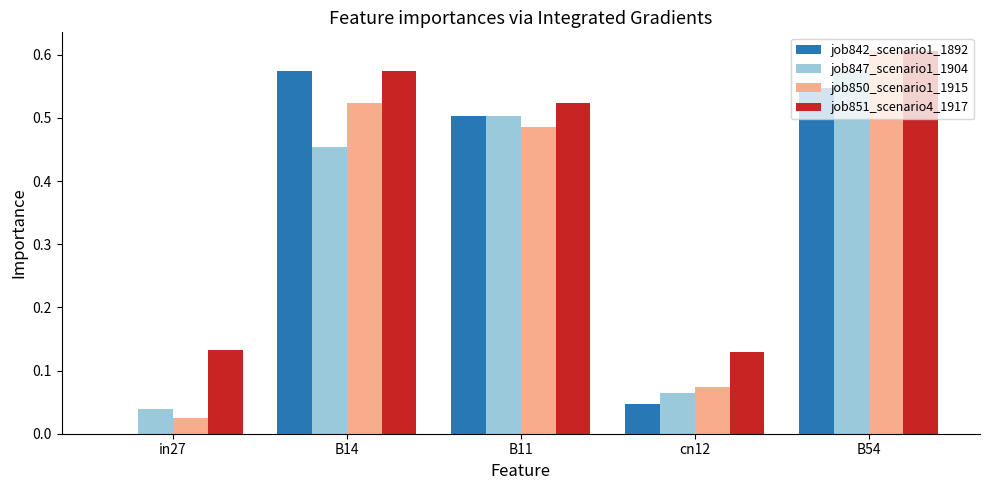

How many groups of bars are there?

5